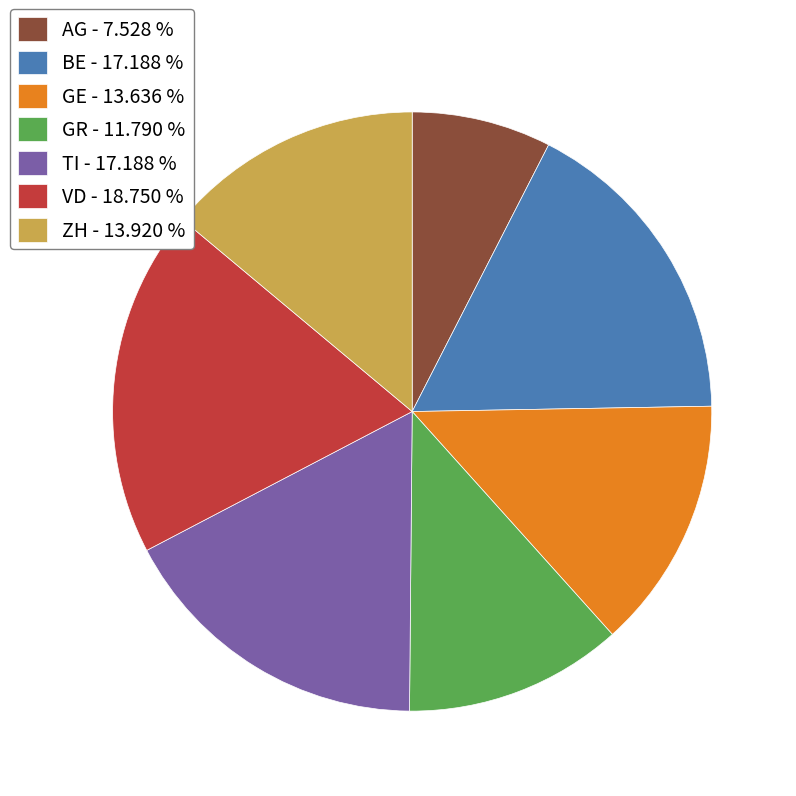

What is the ratio of the value at TI to the value at BE?

1.0